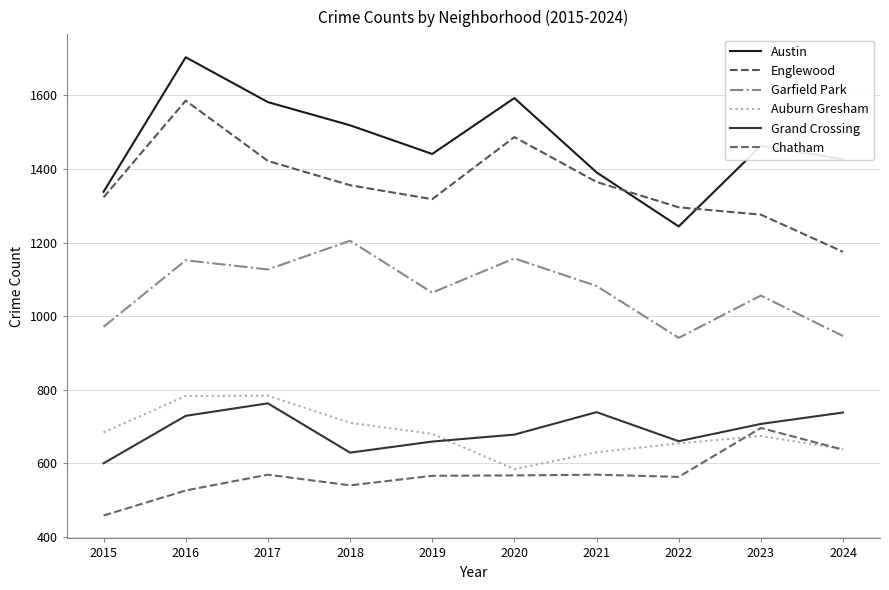

The Grand Crossing series shows 629 at 2018. True or false?

True